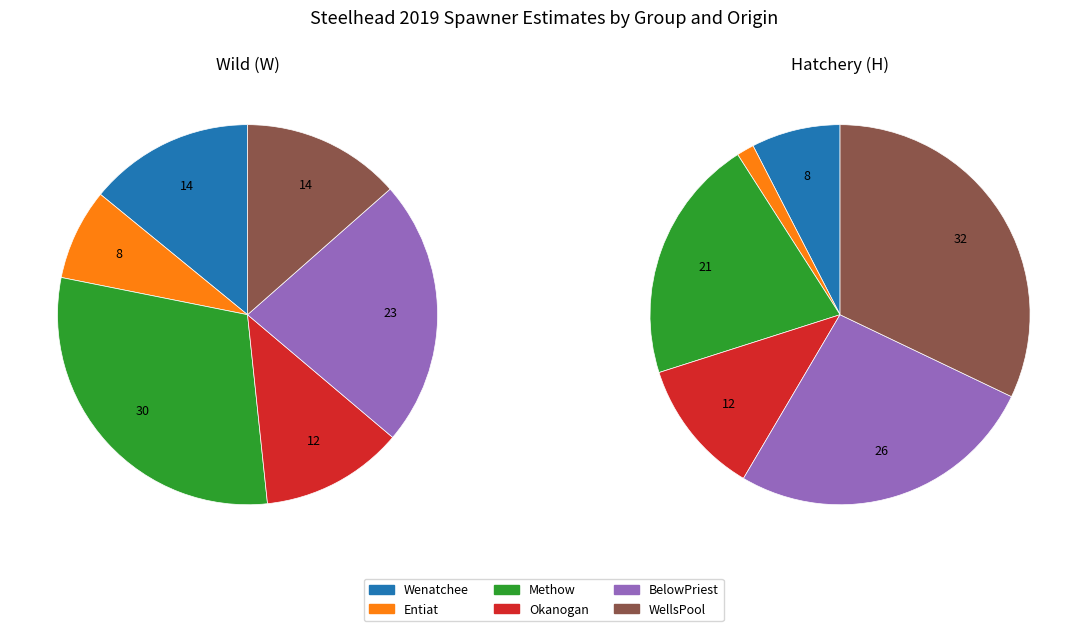

Which slice is the largest?

WellsPool